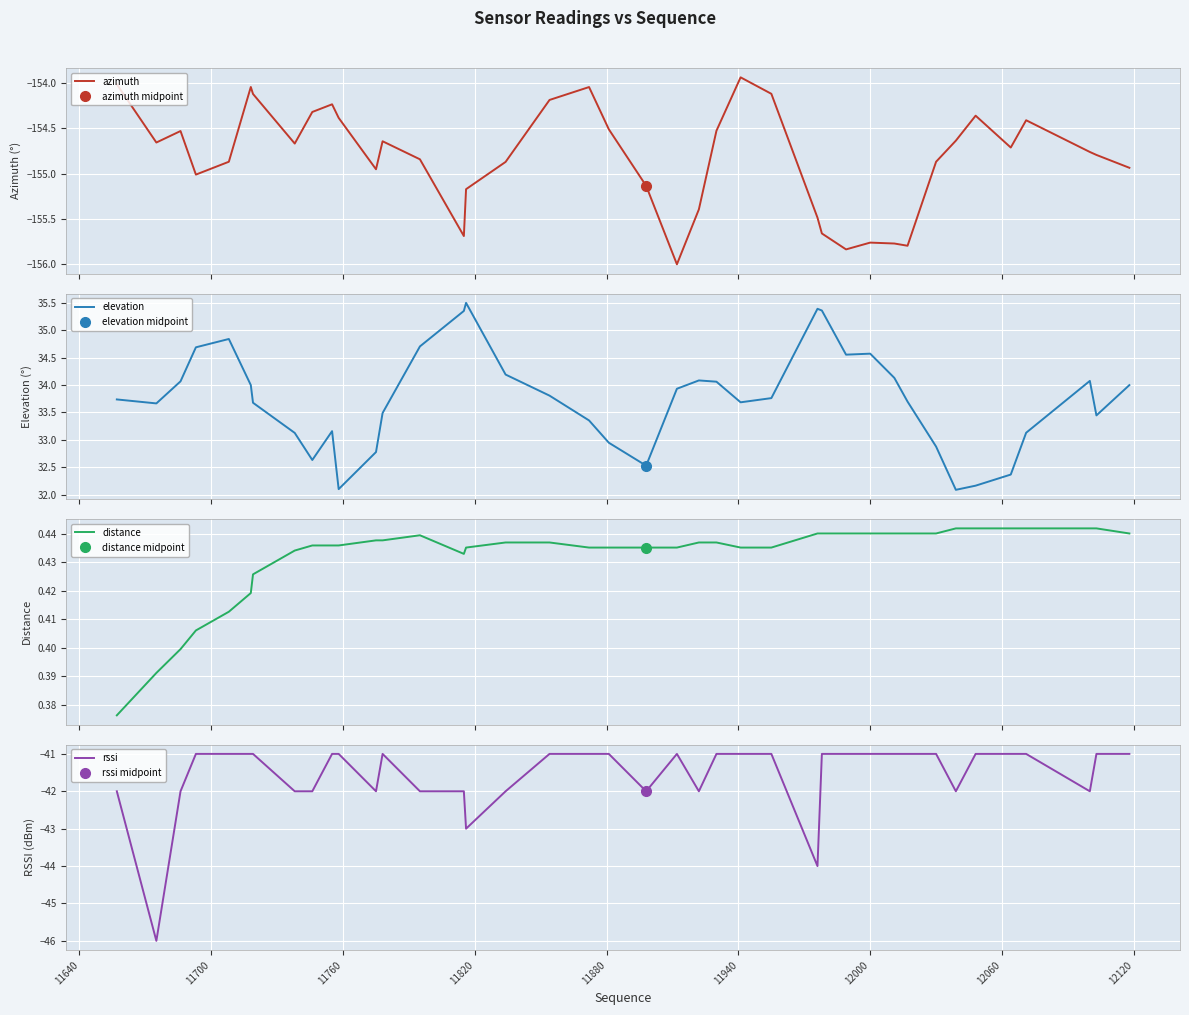

Which series has the largest total across all categories?

elevation